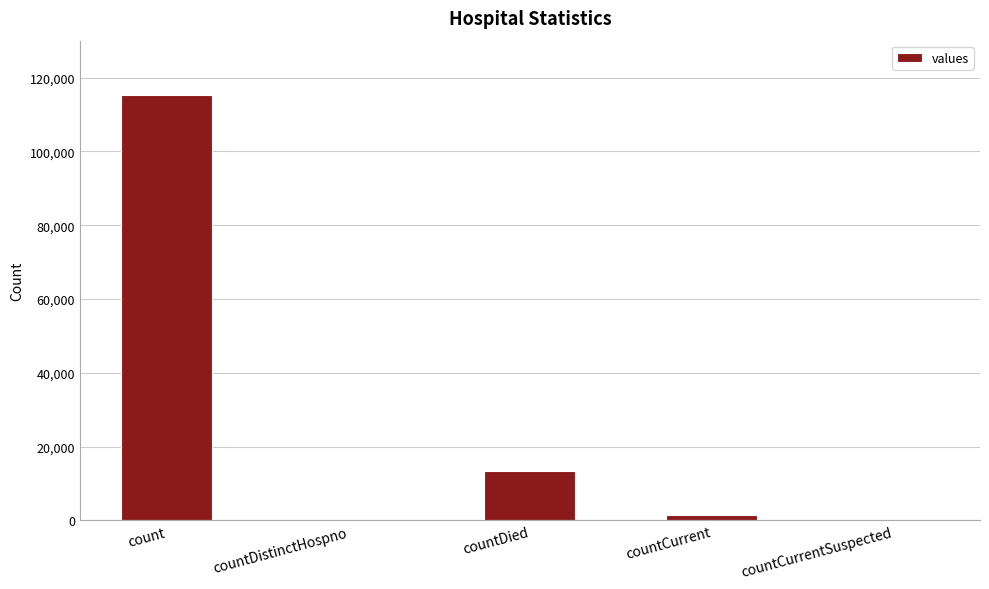

Is it true that the value at countCurrentSuspected is 0?

True